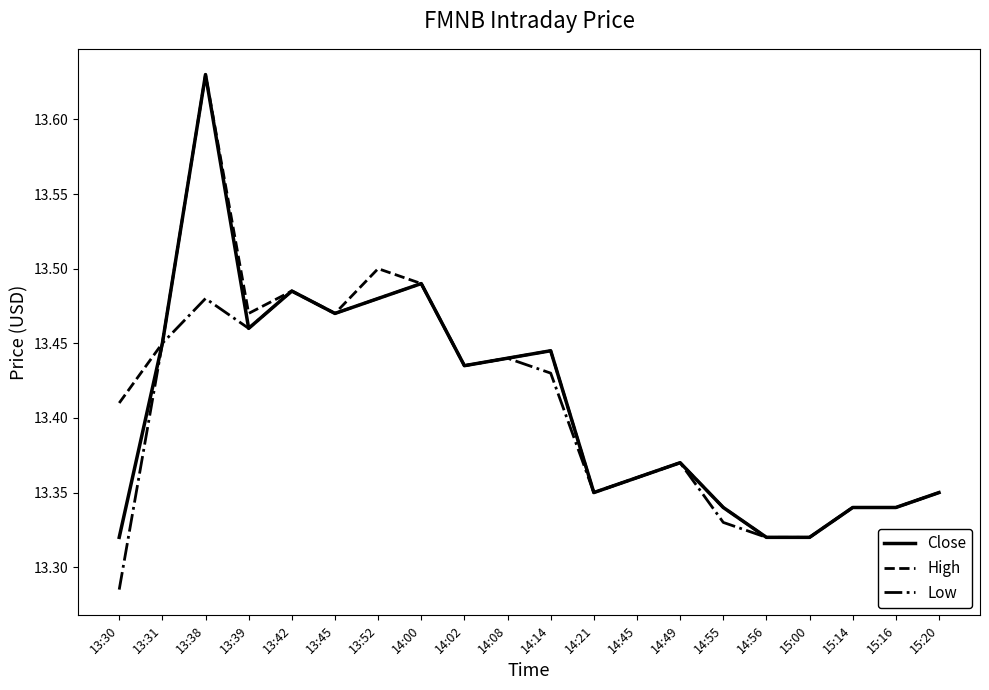

Where is Low nearest to the value 13?

13:30